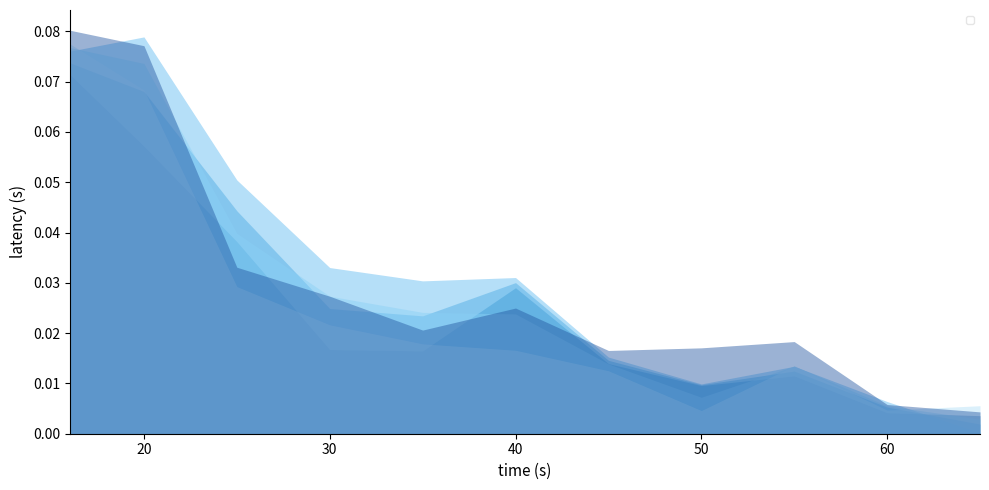

List the labels in order of _97 value, largest first.

16, 20, 25, 40, 30, 35, 45, 55, 50, 60, 65